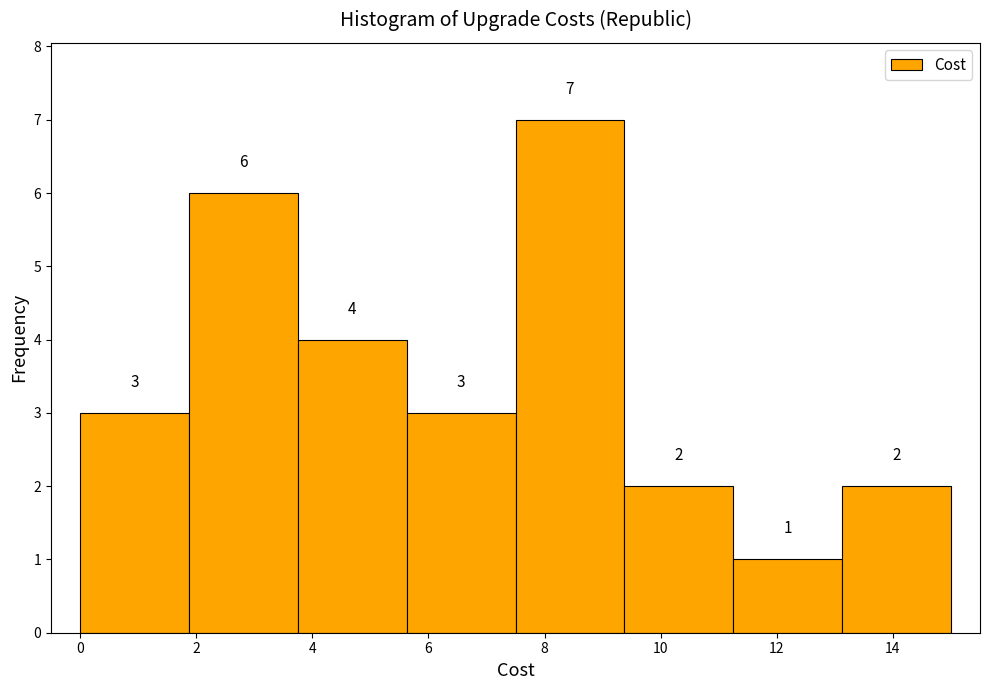

Over which range of the x-axis is the bar tallest?

7.6 to 9.4